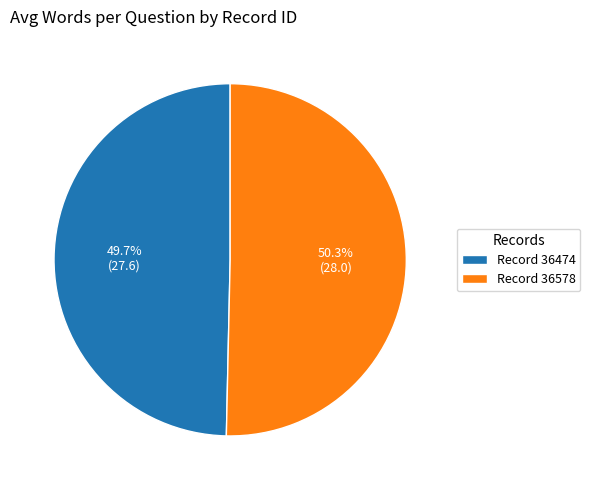

Rank the categories by value from lowest to highest.

Record 36474, Record 36578